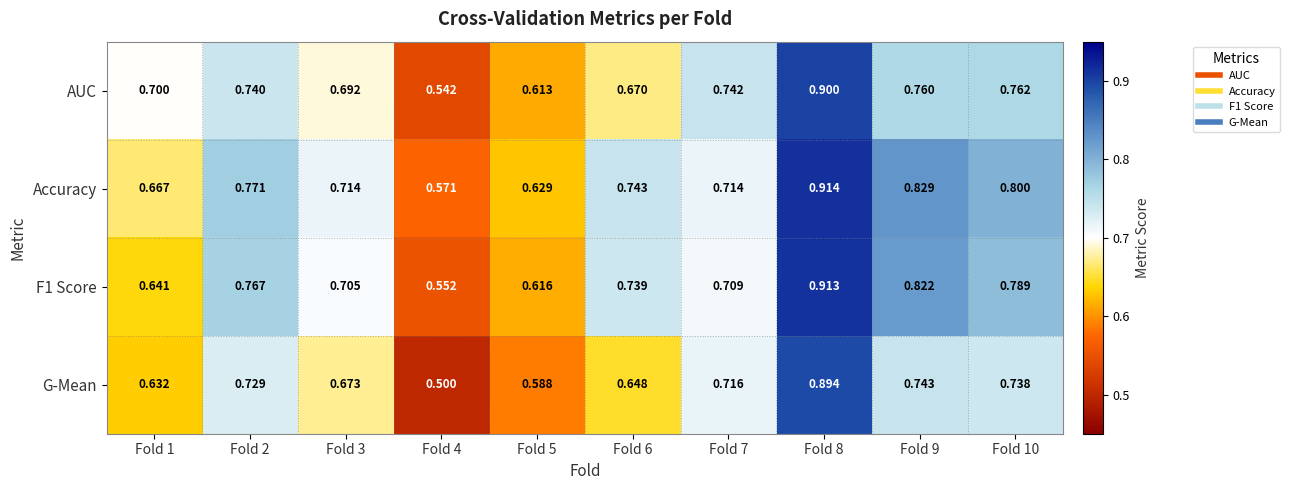

Rank the series by their average value, from highest to lowest.

Accuracy, F1 Score, AUC, G-Mean